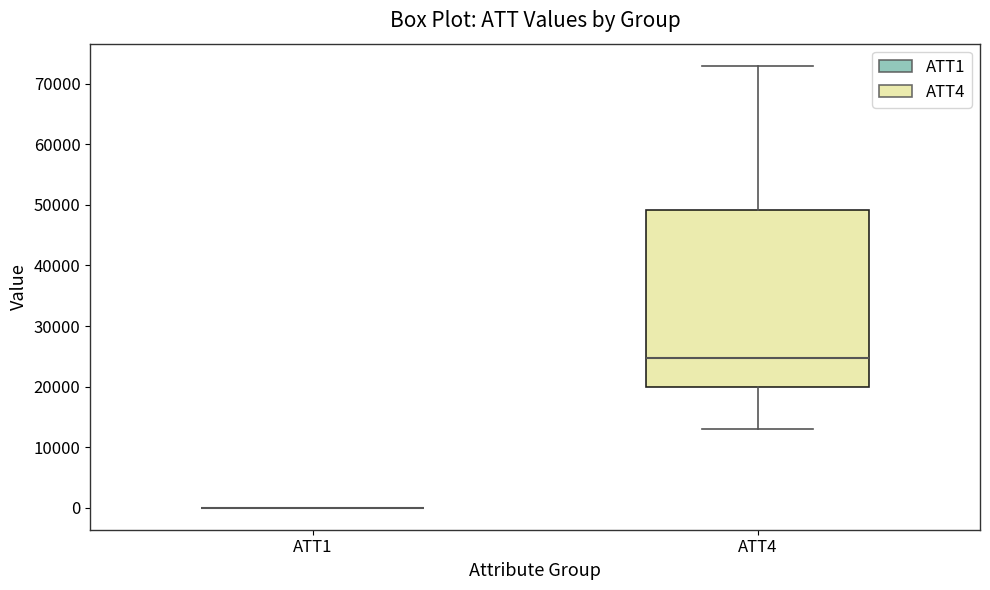

Comparing the boxes themselves (not the whiskers), which one is the tallest?

ATT4